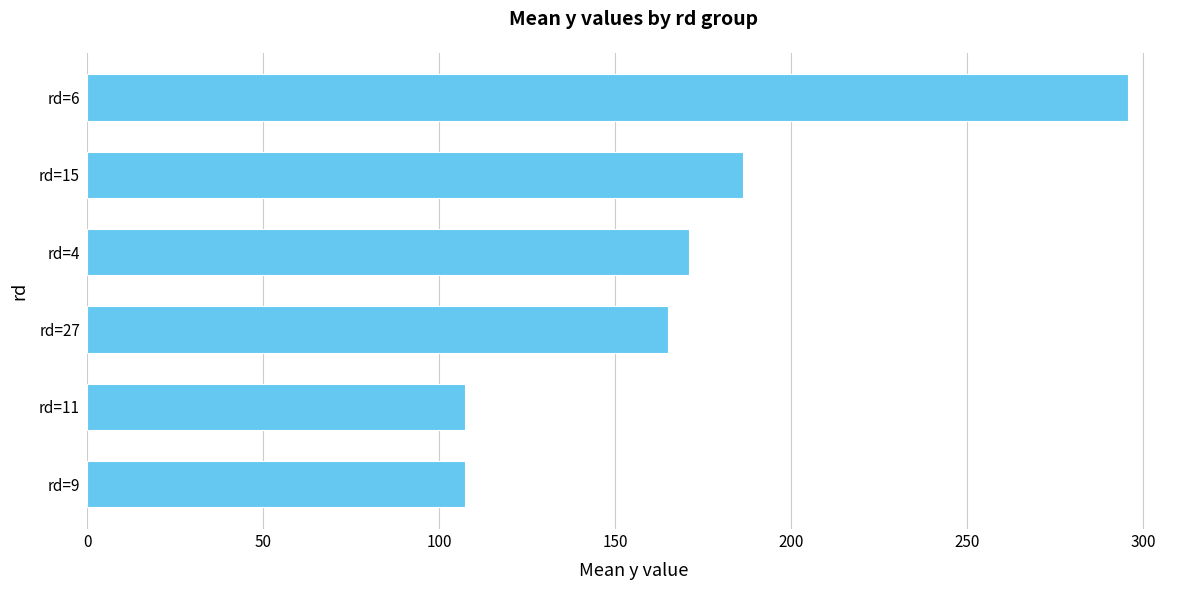

Reading bottom to top, what are all the values shown in this chart?

107.4	107.4	165.1	171.0	186.3	295.6